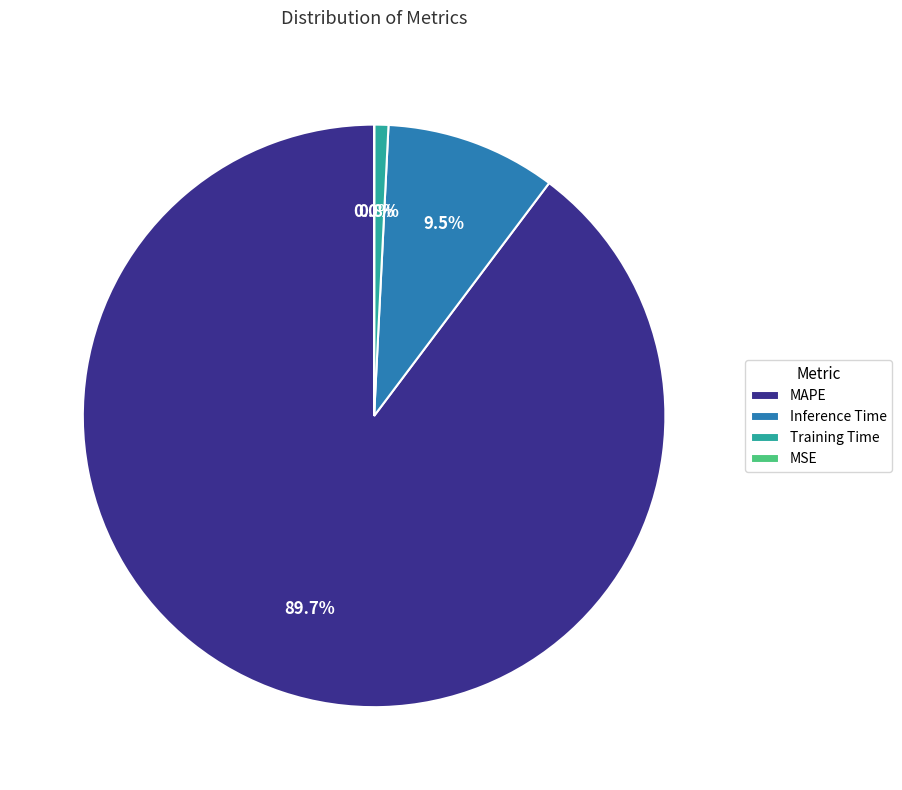

Which category has the biggest portion of the pie?

MAPE